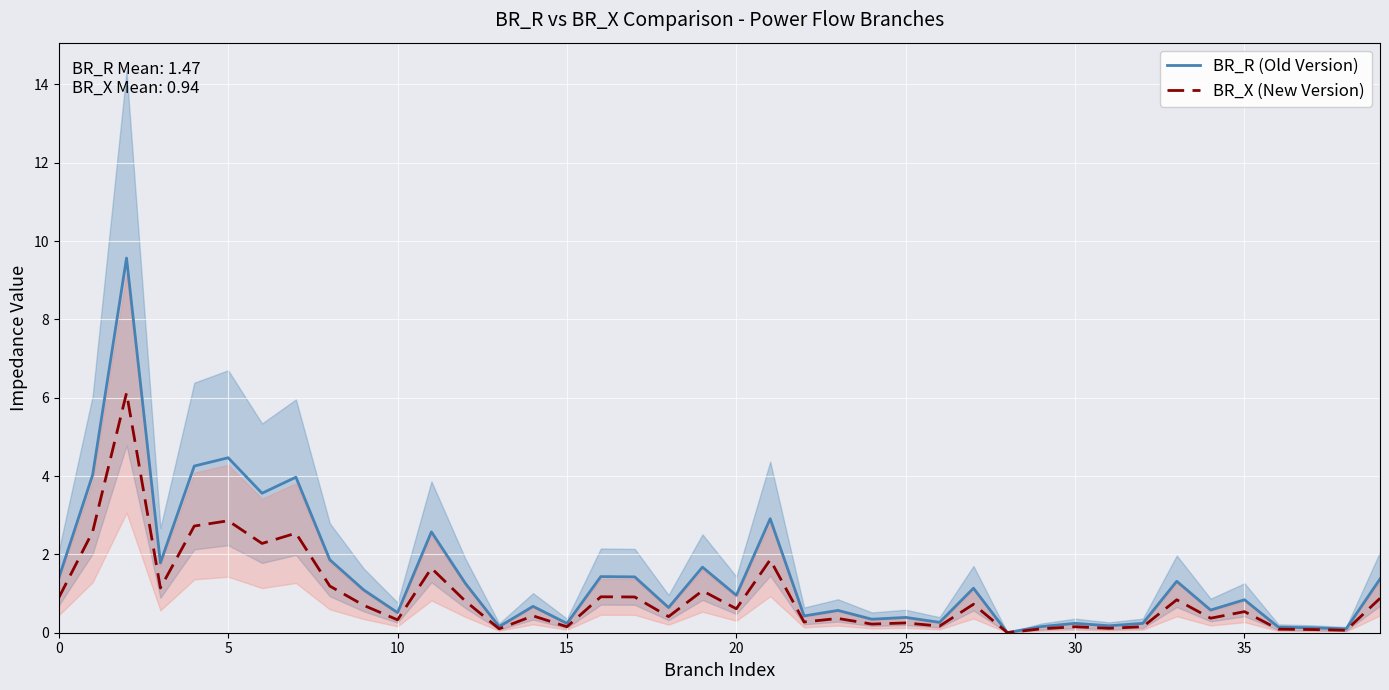

What is the sum of the BR_X (New Version) values at 20 and 15?

0.8